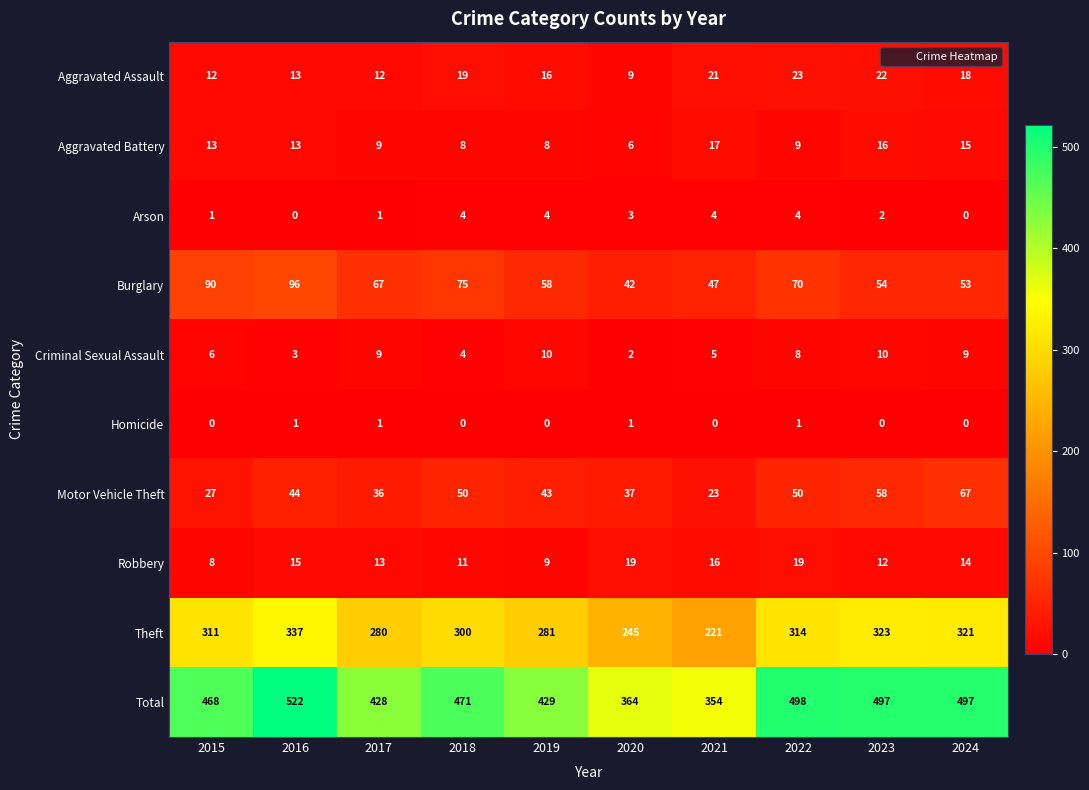

The value of Robbery at 2022 is 19. True or false?

True